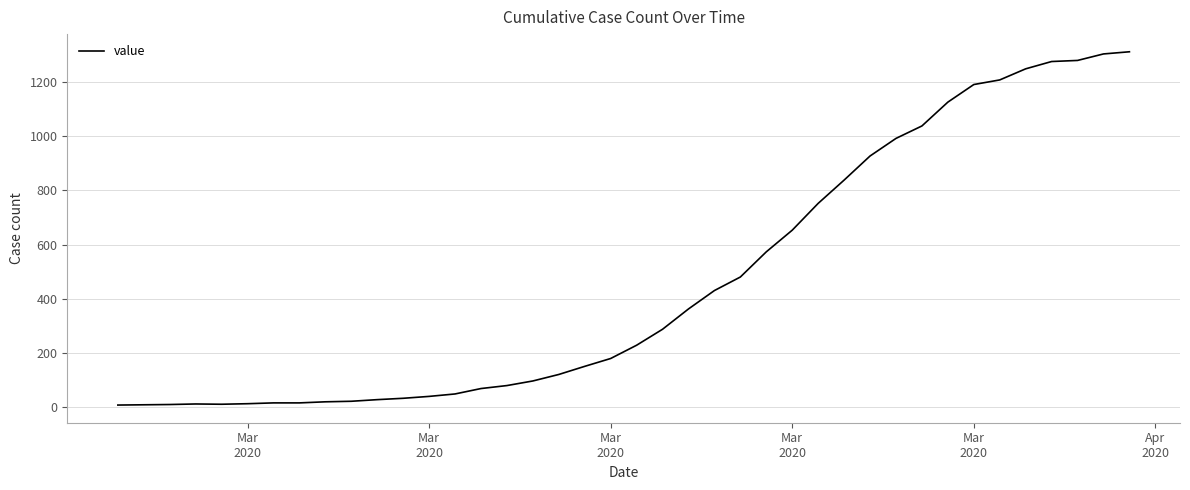

What is the difference between the maximum and minimum values?

1305